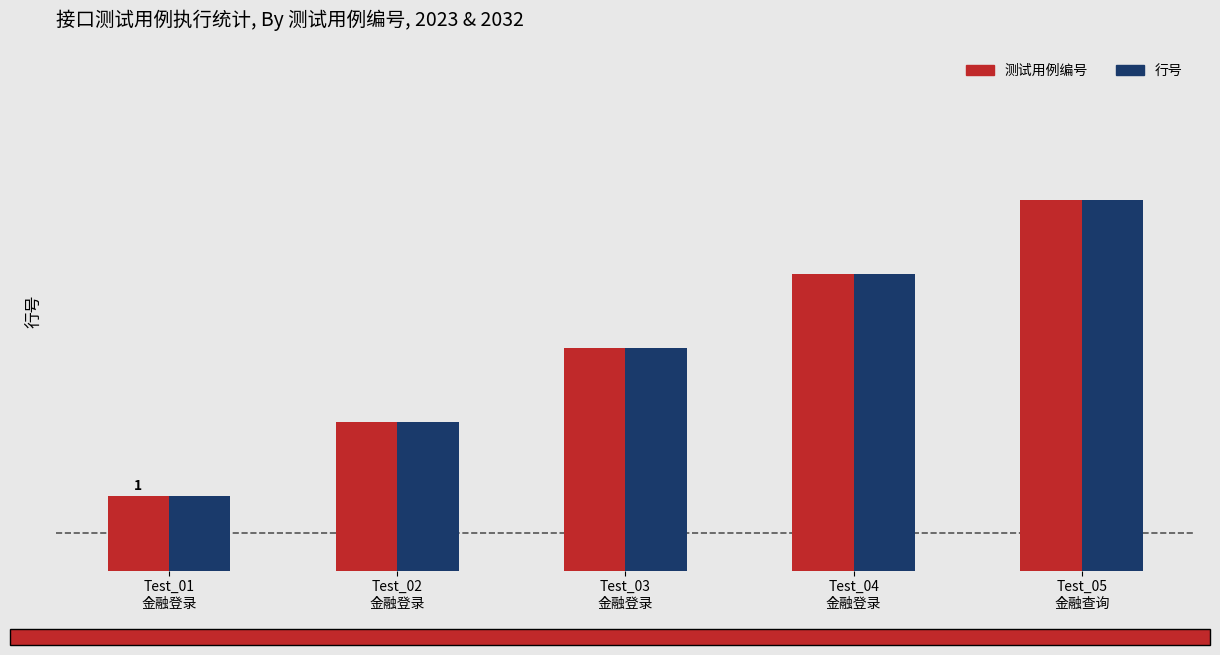

Between Test_02
金融登录 and Test_03
金融登录, which is larger?

Test_03
金融登录